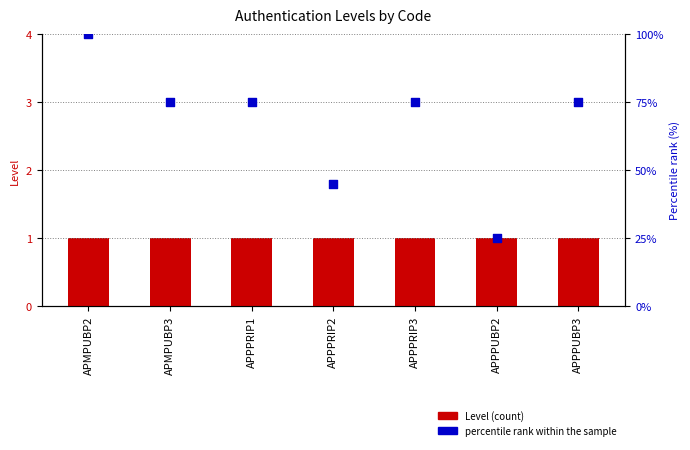

At which category is the sum across all series the highest?

APMPUBP2